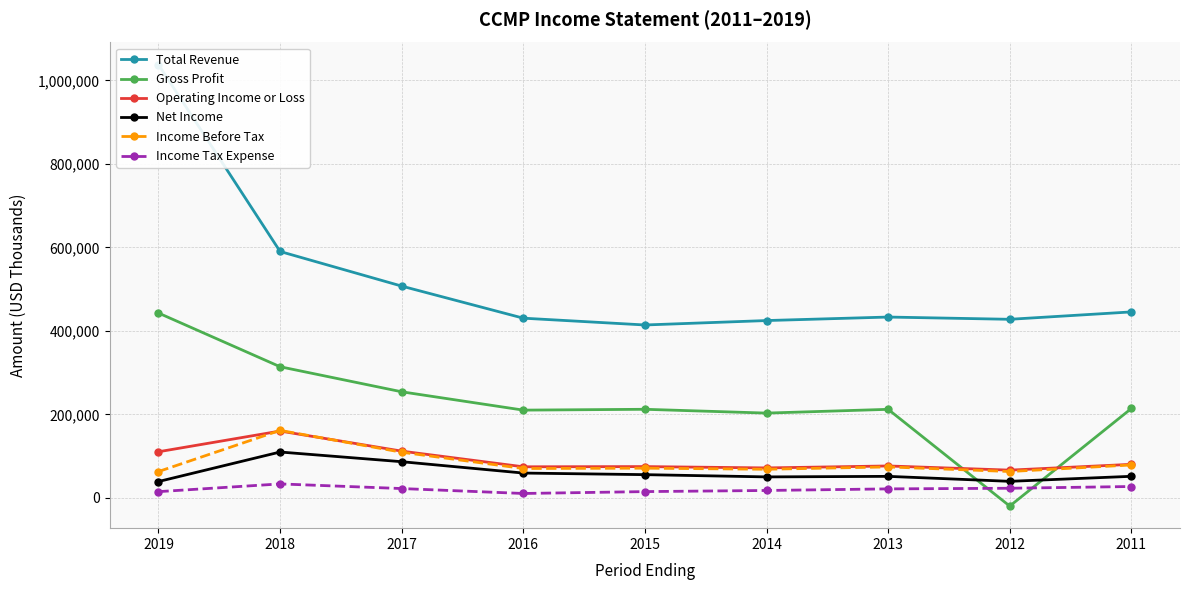

Count the number of data series in this chart.

6